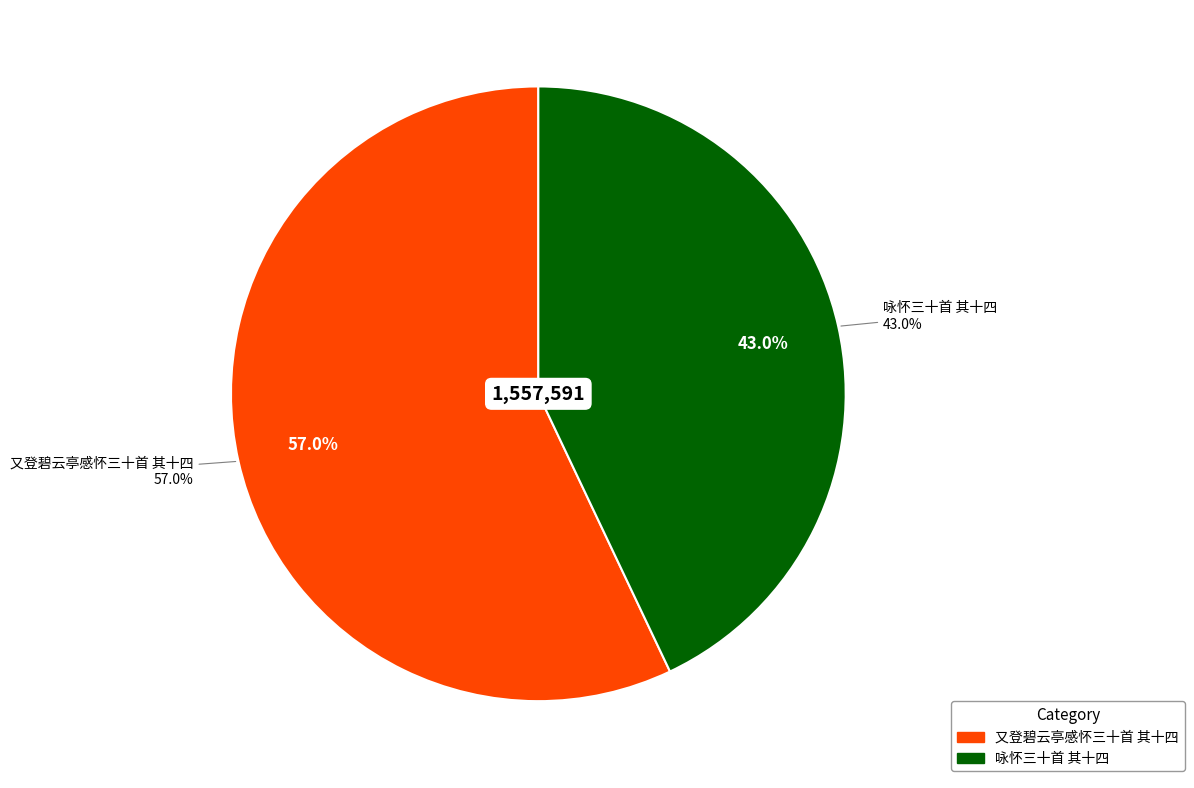

To the nearest percent, what is the average slice percentage?

50%